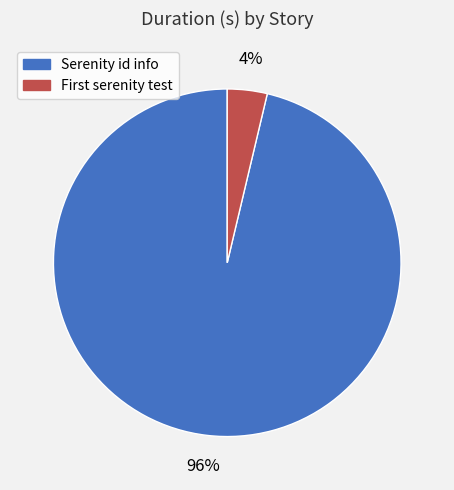

How many segments does this pie chart have?

2